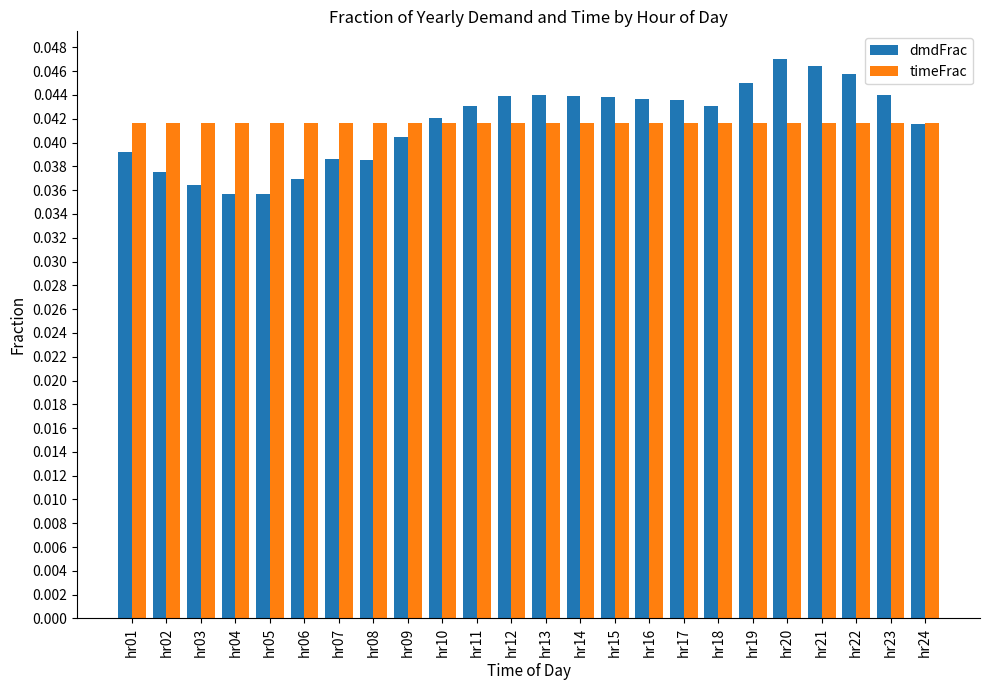

Between hr03 and hr16, which series saw the biggest shift?

dmdFrac